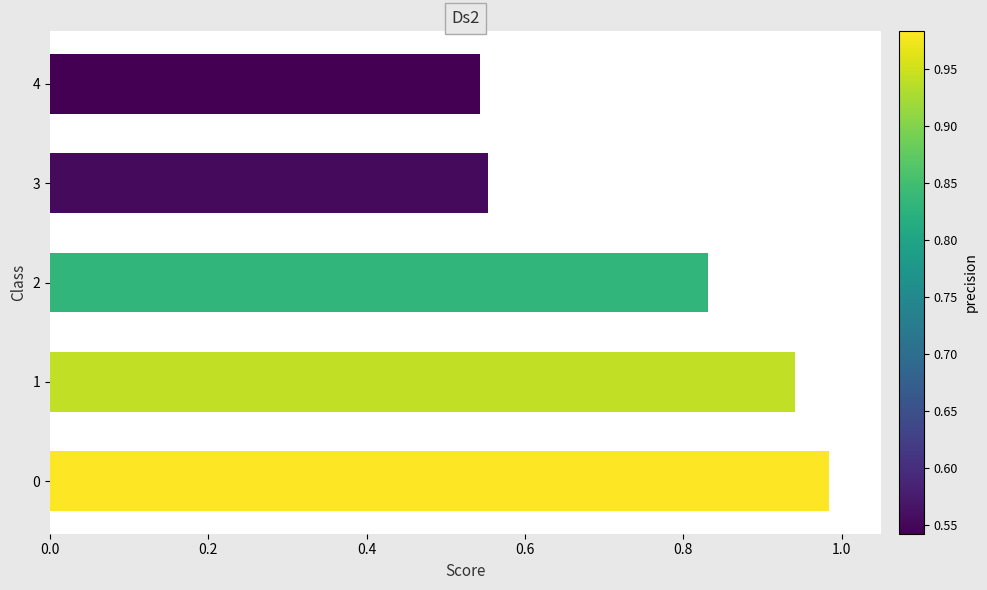

How many bars are there in total?

5